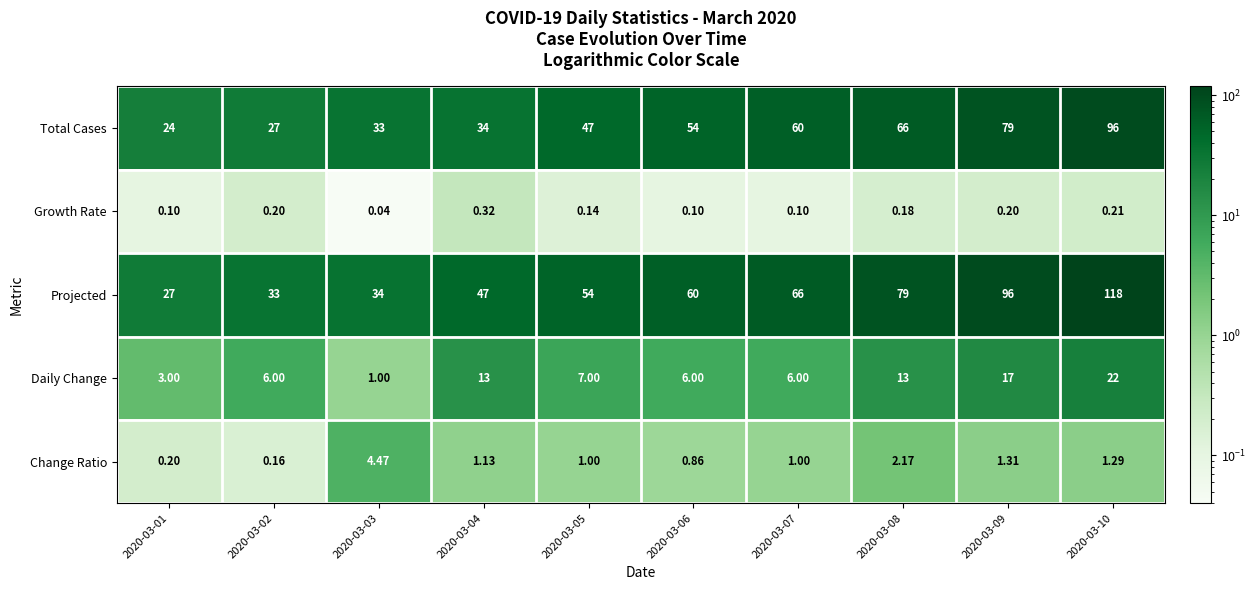

Rank the series by their maximum value, from highest to lowest.

Projected, Total Cases, Daily Change, Change Ratio, Growth Rate